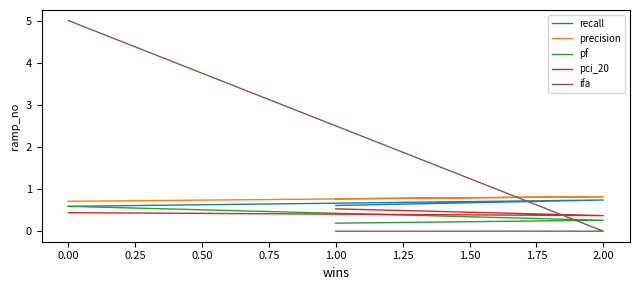

Does the chart have visible grid lines?

No